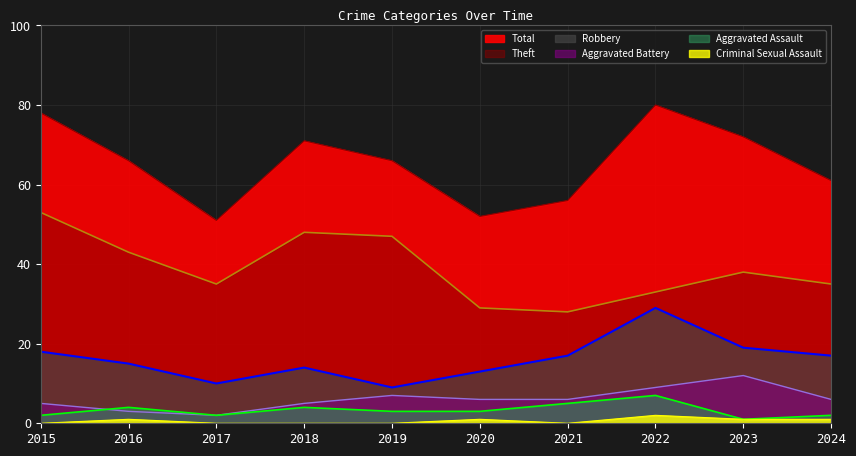

At which category does Criminal Sexual Assault reach its first local valley?

2021